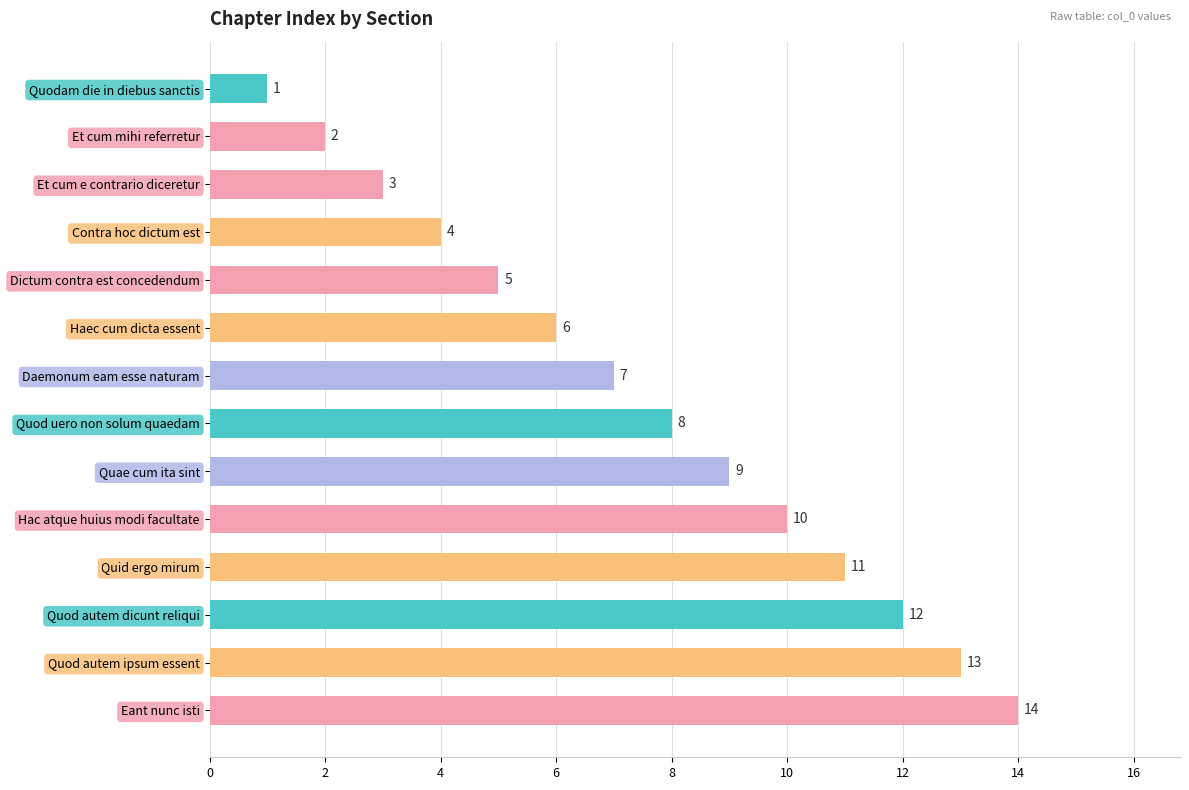

List the labels in order of value, largest first.

Eant nunc isti, Quod autem ipsum essent, Quod autem dicunt reliqui, Quid ergo mirum, Hac atque huius modi facultate, Quae cum ita sint, Quod uero non solum quaedam, Daemonum eam esse naturam, Haec cum dicta essent, Dictum contra est concedendum, Contra hoc dictum est, Et cum e contrario diceretur, Et cum mihi referretur, Quodam die in diebus sanctis